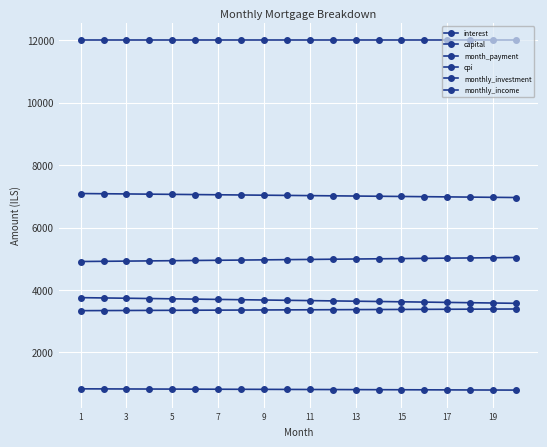

At which label is interest closest to 3662?

11